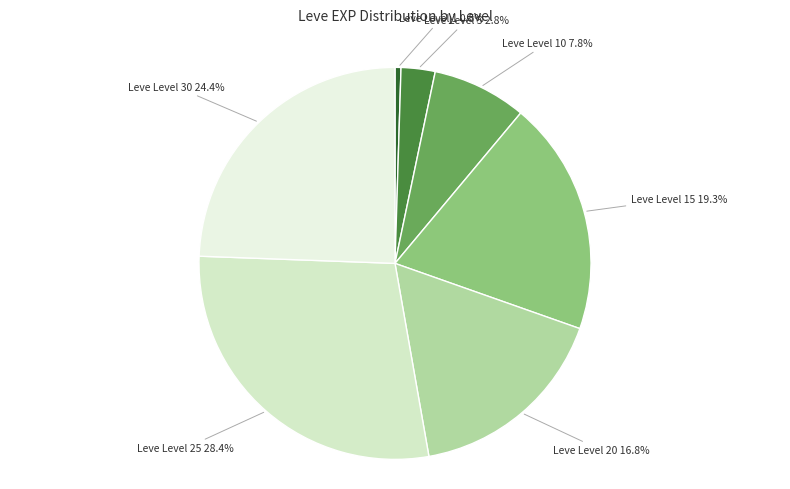

Is there any slice that represents more than half of the pie?

No